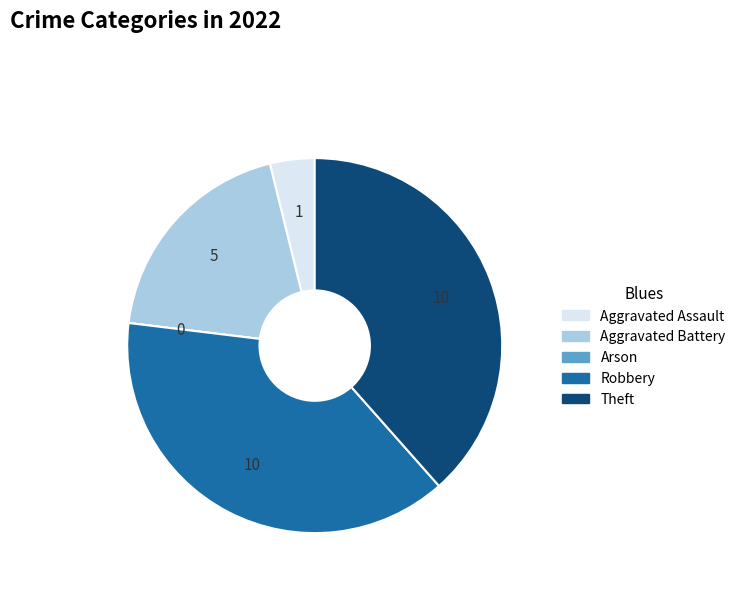

The Theft slice represents 38% of the pie. True or false?

True